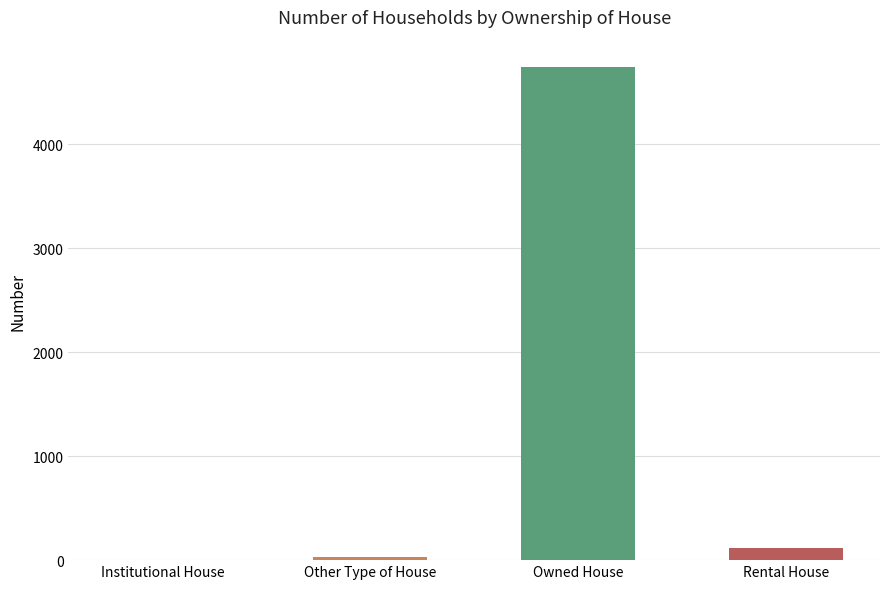

The value at Rental House is 114. True or false?

True